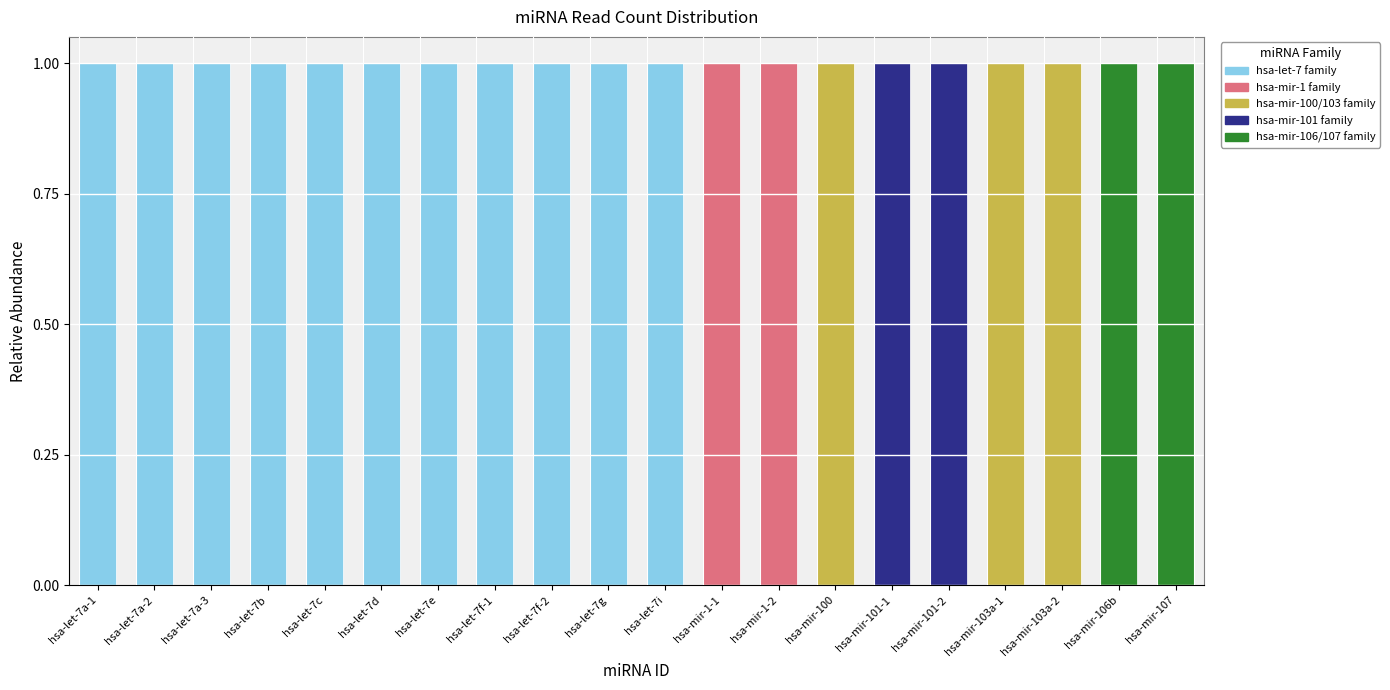

What is the difference between the hsa-let-7 family values at hsa-mir-103a-2 and hsa-let-7c?

1